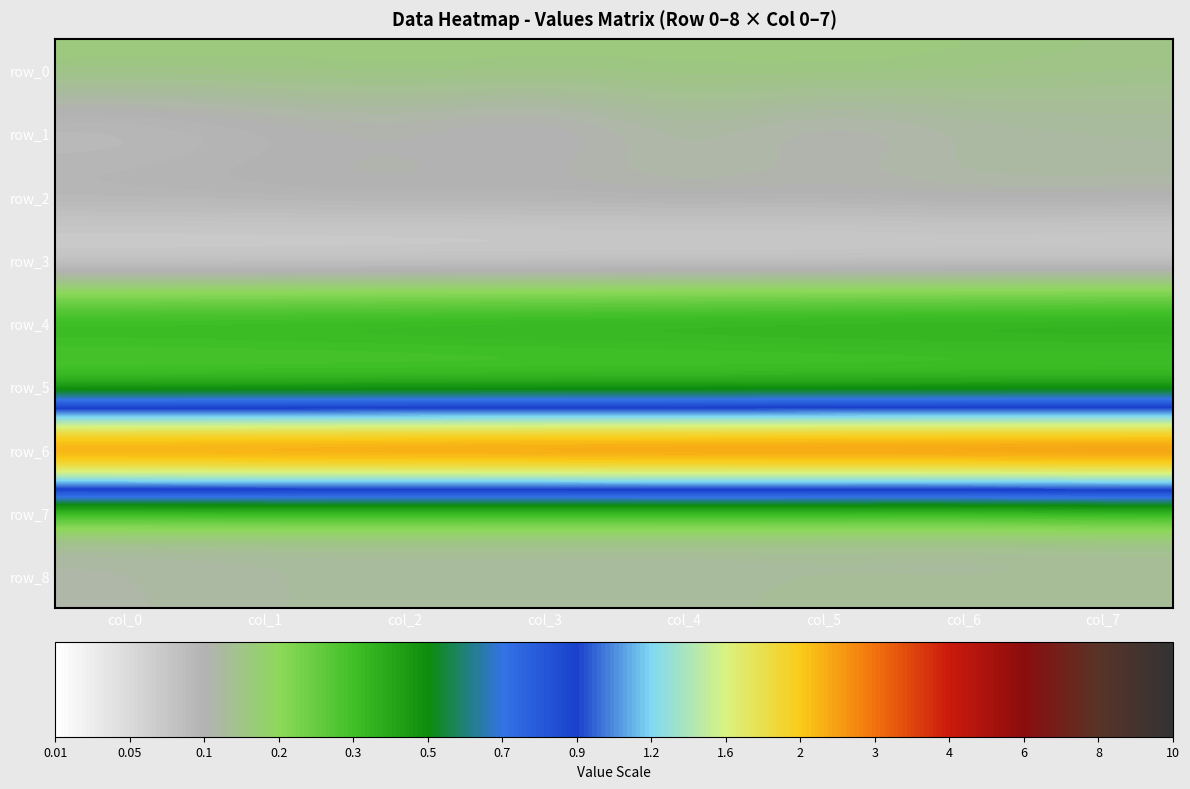

Is it true that row_6 equals 4.4 at col_0?

False